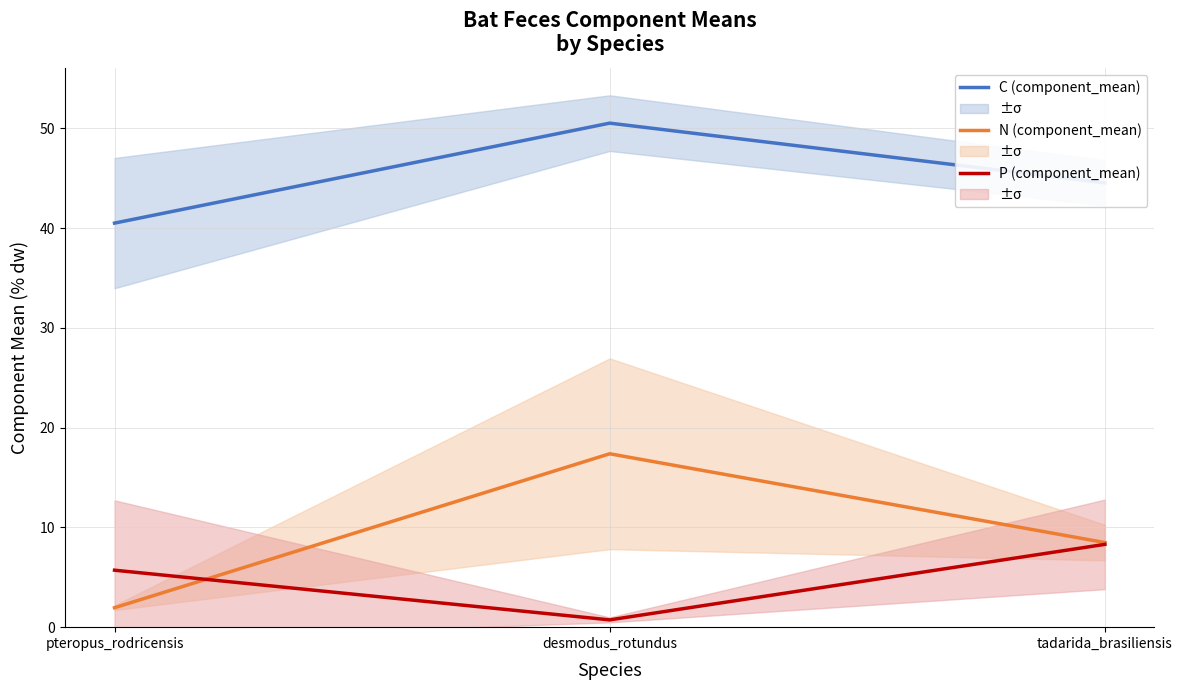

What are all the series names shown in the legend?

C (component_mean), N (component_mean), P (component_mean)